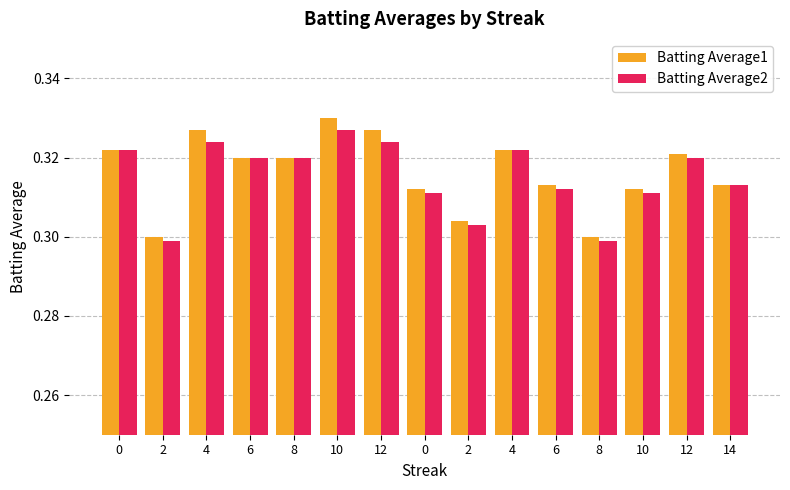

True or false: Batting Average1 has a value of 0.4 at 6.

False